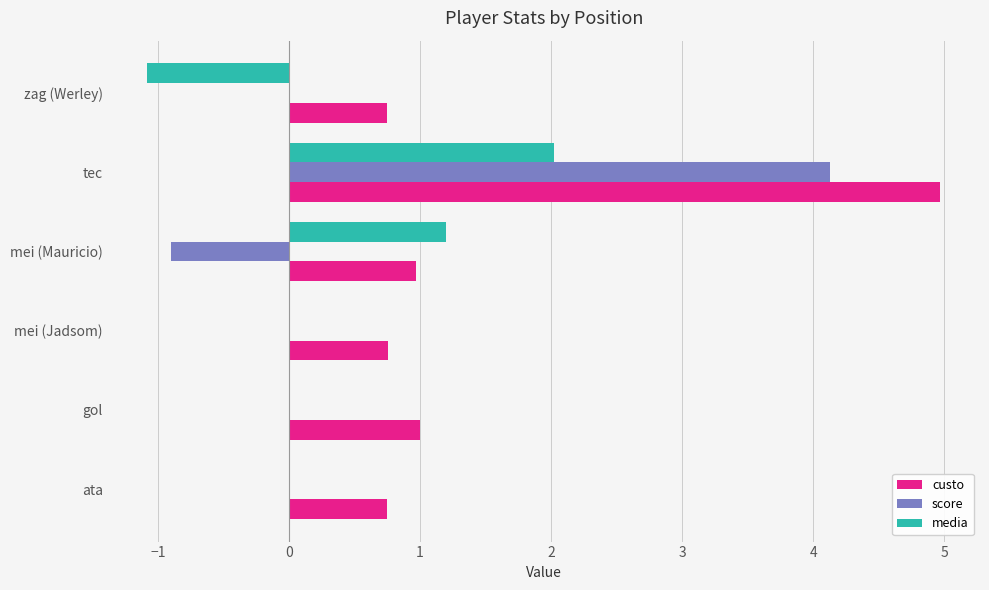

What is the sum of all custo values?

9.2